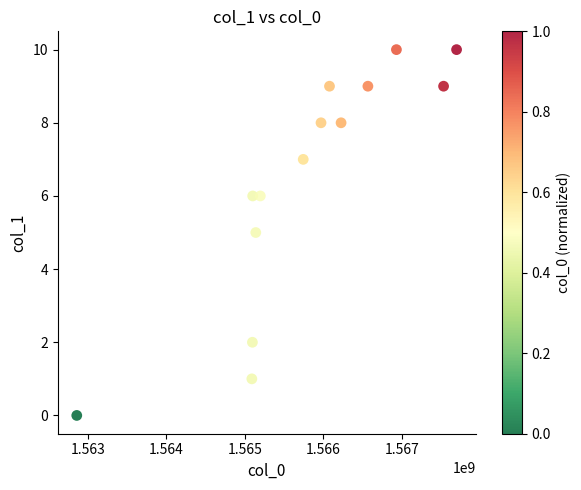

What is the range of X values (max minus min)?

4842123